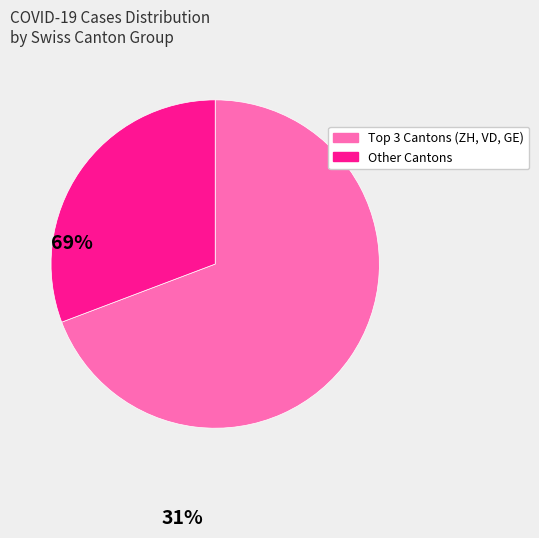

Is there a majority slice in this chart?

Yes